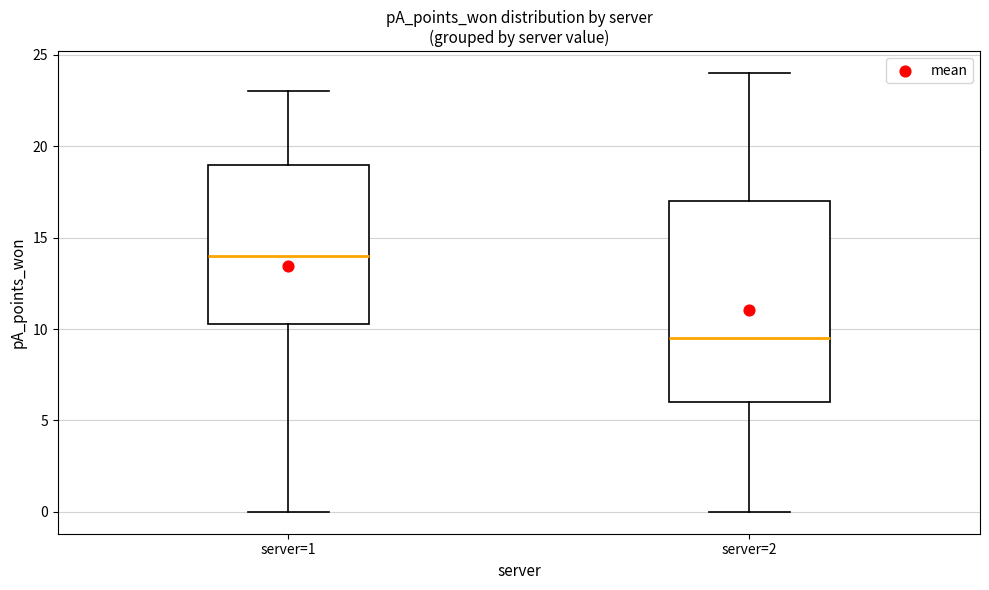

Reading left to right, read every box against the y-axis: the position of its median line, the range the box covers, and the ends of its whiskers. The values are not printed on the chart, so give them approximately, as read against the axis.

server=1: median 14.0, box 10.5 to 19.0, whiskers 0.0 to 23.0
server=2: median 9.5, box 6.0 to 17.0, whiskers 0.0 to 24.0